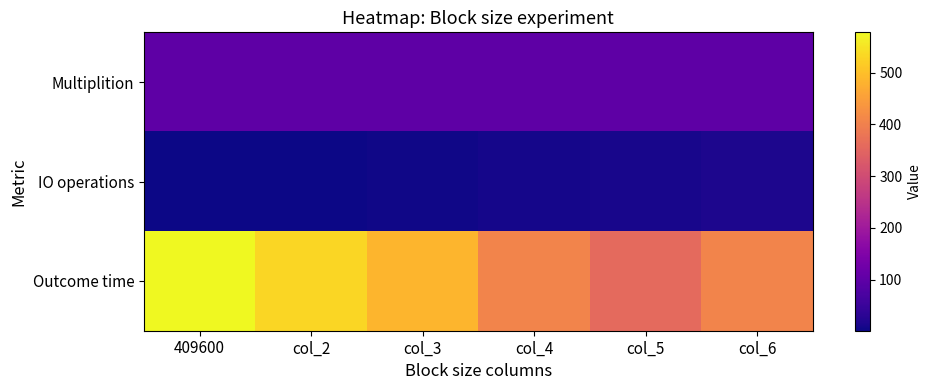

Reading left to right, transcribe all the data shown in this chart.

Multiplition: 409600=100	col_2=100	col_3=100	col_4=100	col_5=100	col_6=100
IO operations: 409600=1	col_2=2	col_3=4	col_4=8	col_5=12	col_6=16
Outcome time: 409600=578	col_2=531	col_3=485	col_4=406	col_5=359	col_6=406